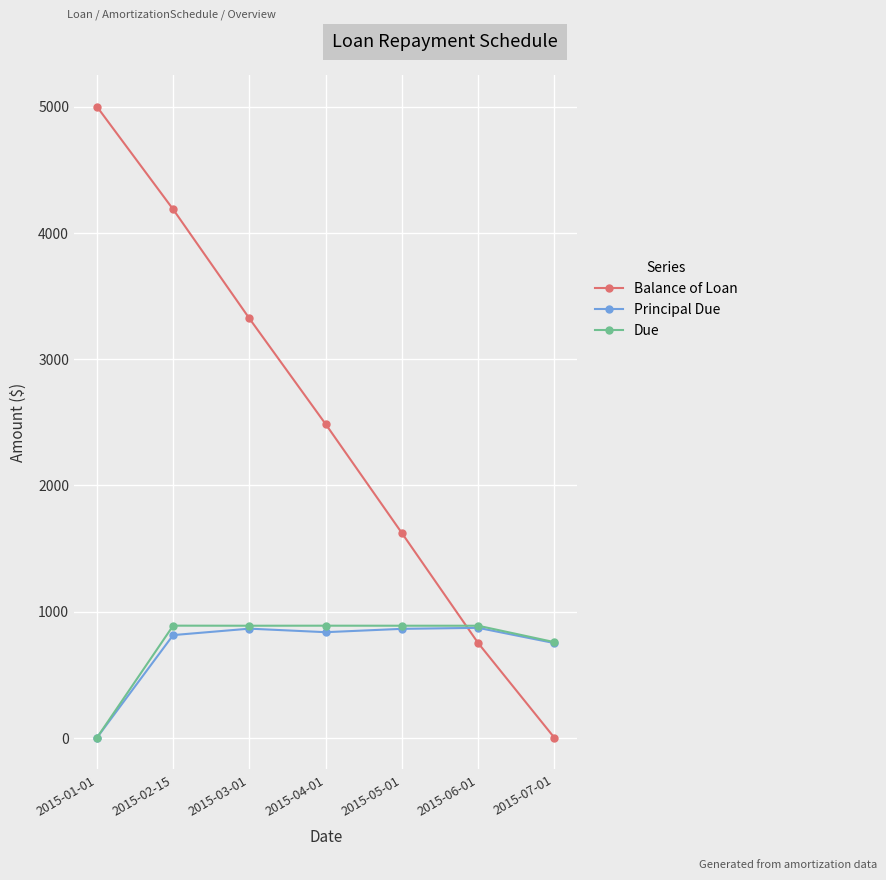

True or false: Due and Balance of Loan cross at least once.

True